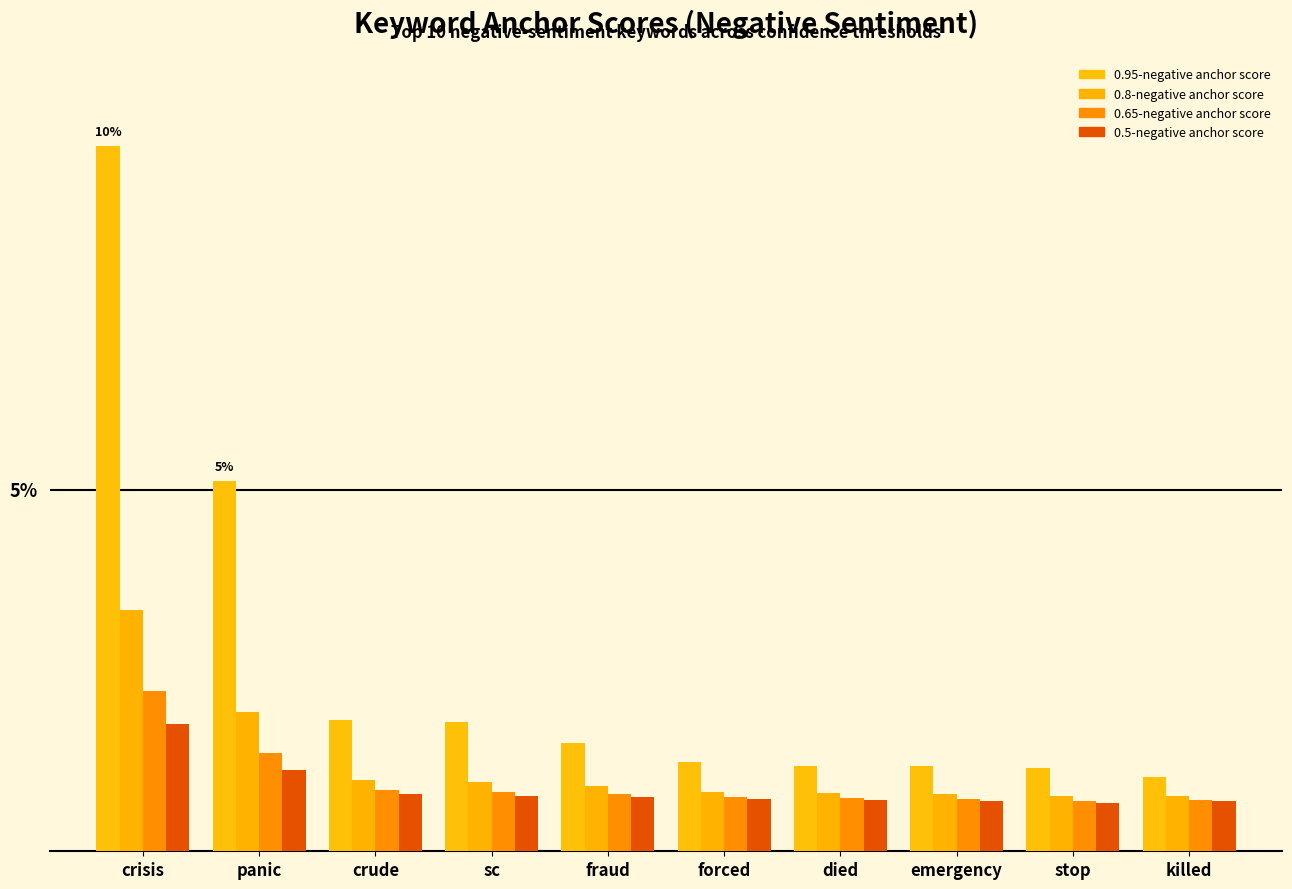

Are the bars grouped side by side (vs. stacked)?

Yes